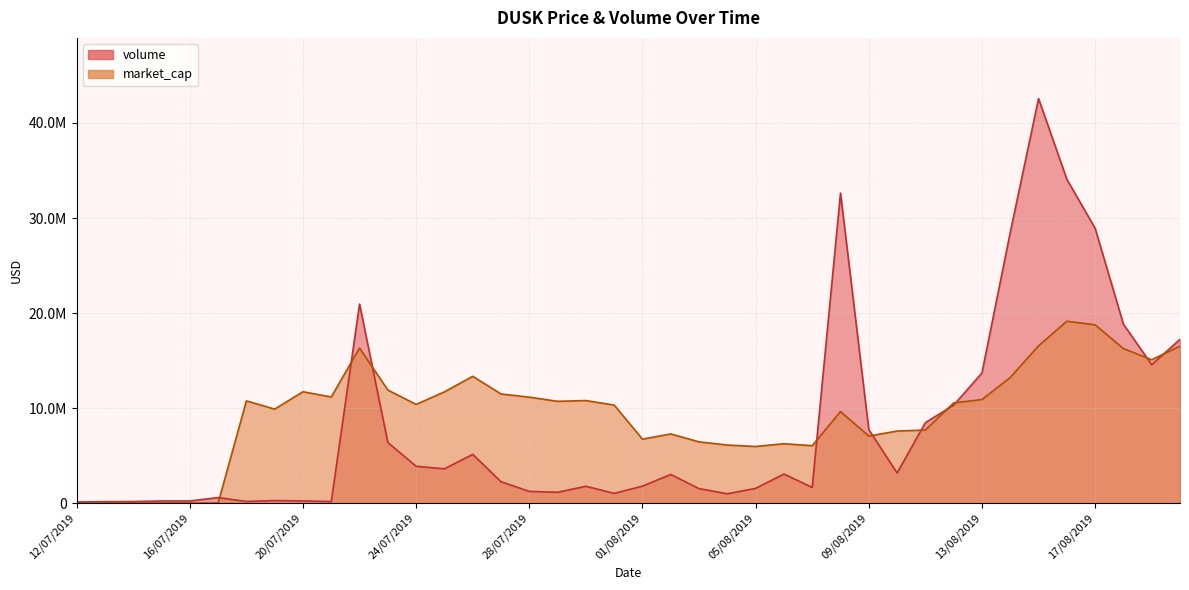

Read the volume value at 10/08/2019.

3170090.3